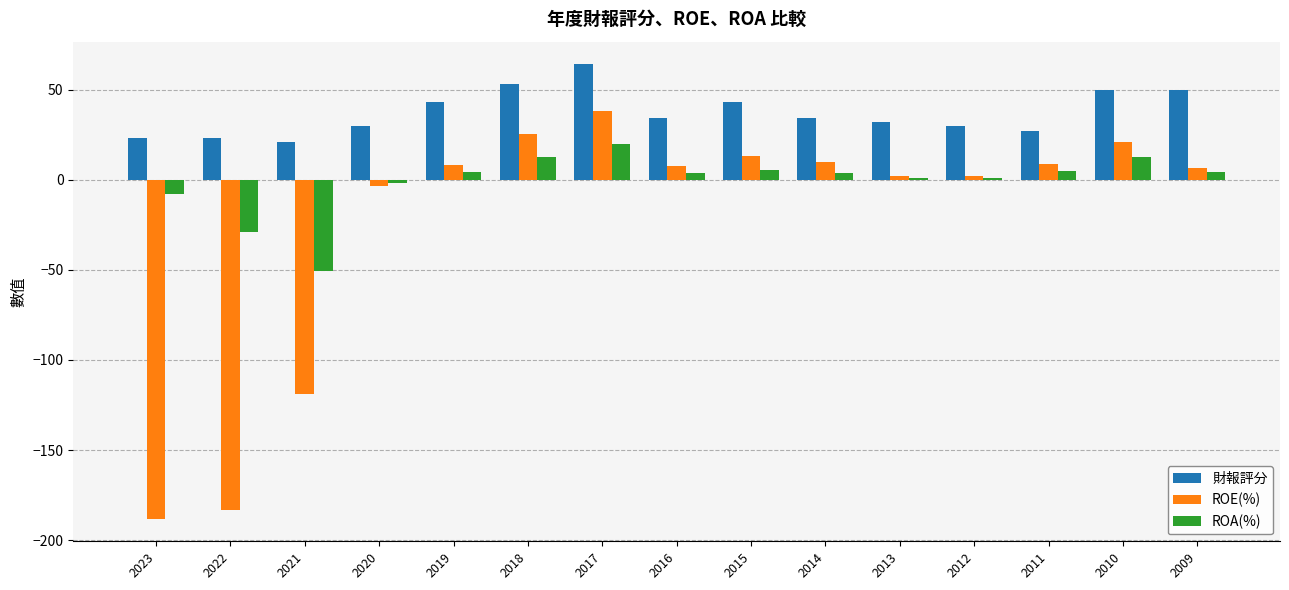

How many groups of bars are there?

15